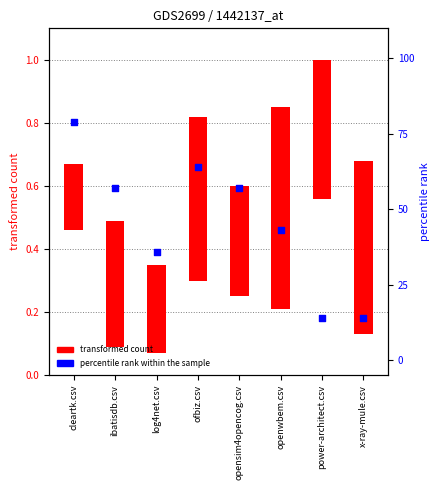

Approximately how many times larger is the value at openwbem.csv compared to ofbiz.csv?

0.7